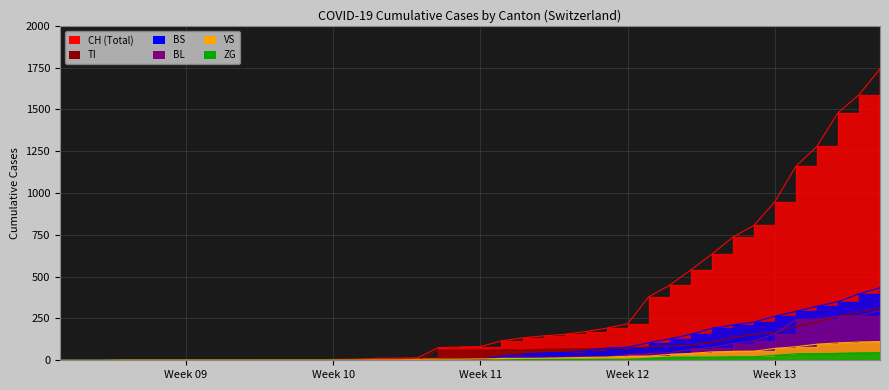

Which series has the largest total across all categories?

CH